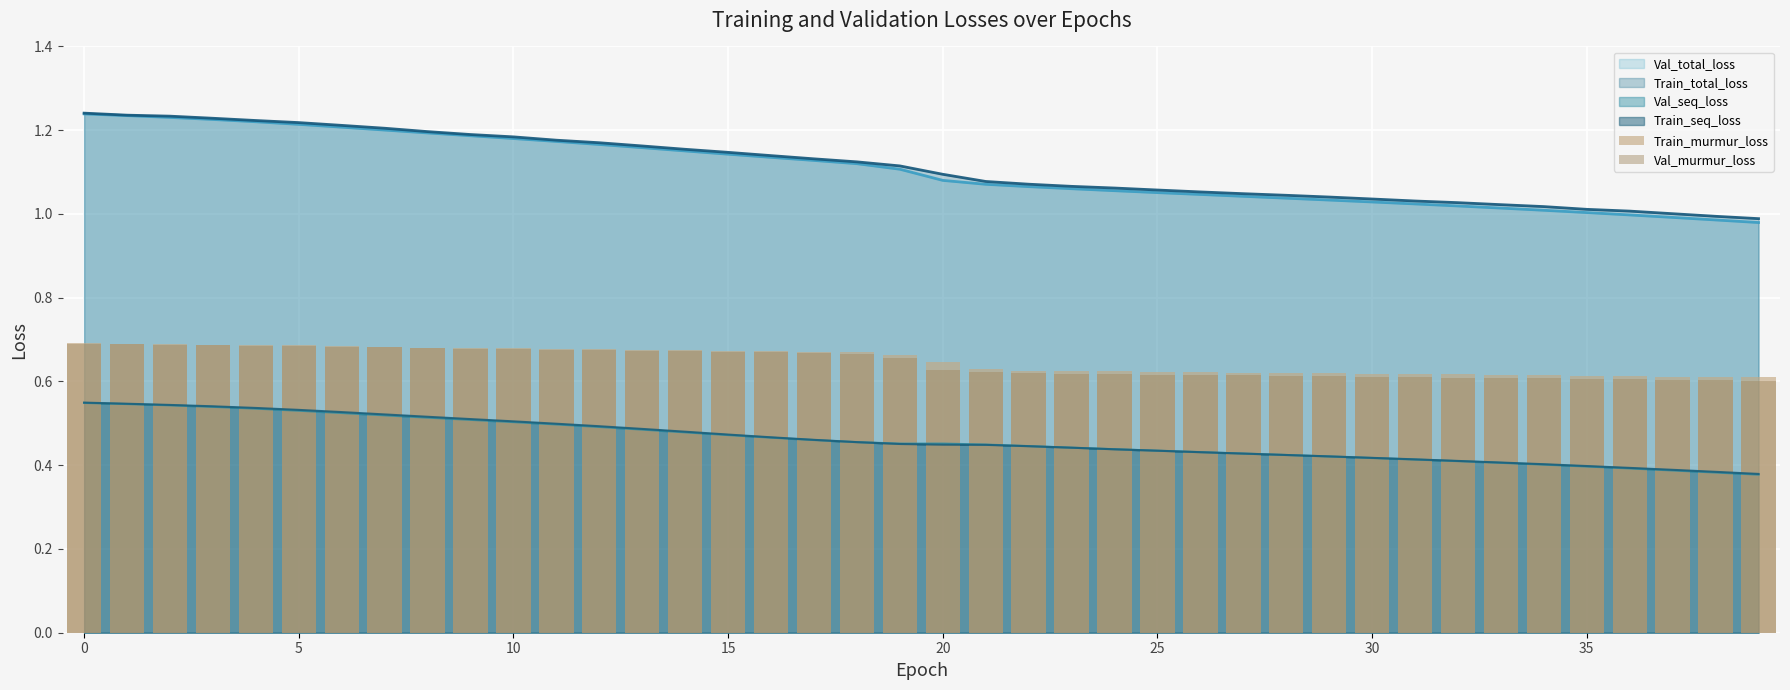

Does the chart contain stacked bars?

No